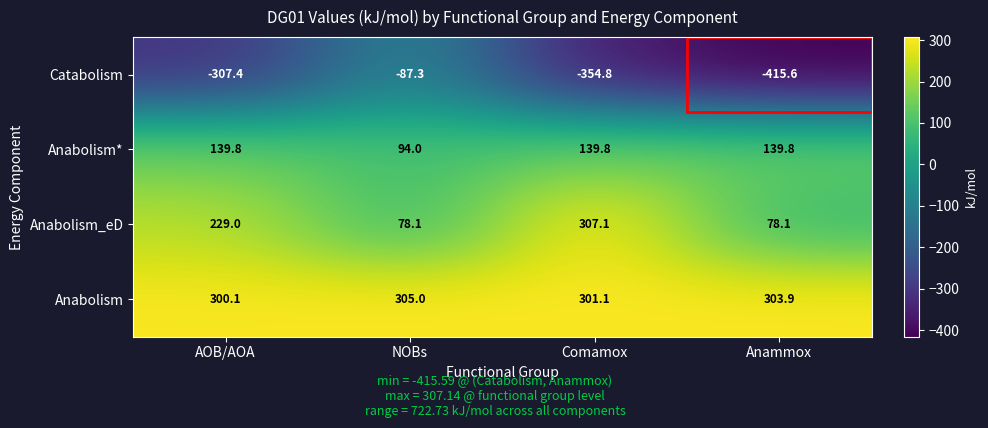

The value of Anabolism at Comamox is 174.5. True or false?

False